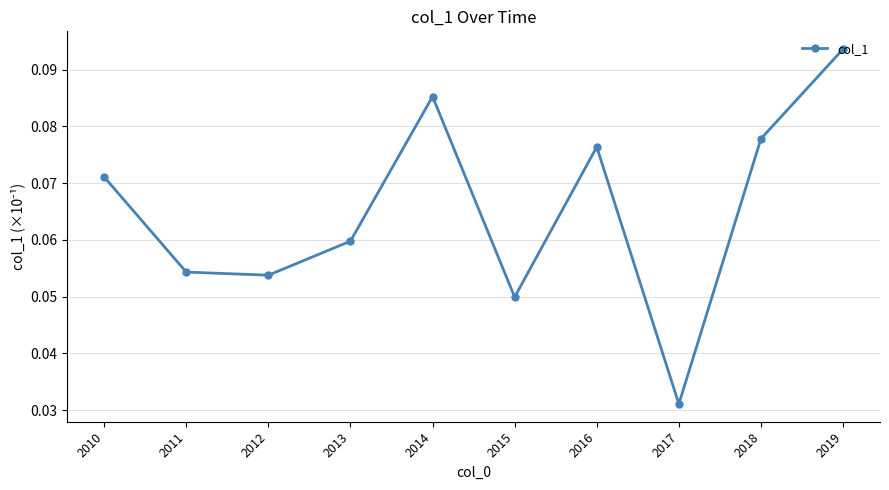

How many points are lower than both their immediate neighbors (excluding endpoints)?

3